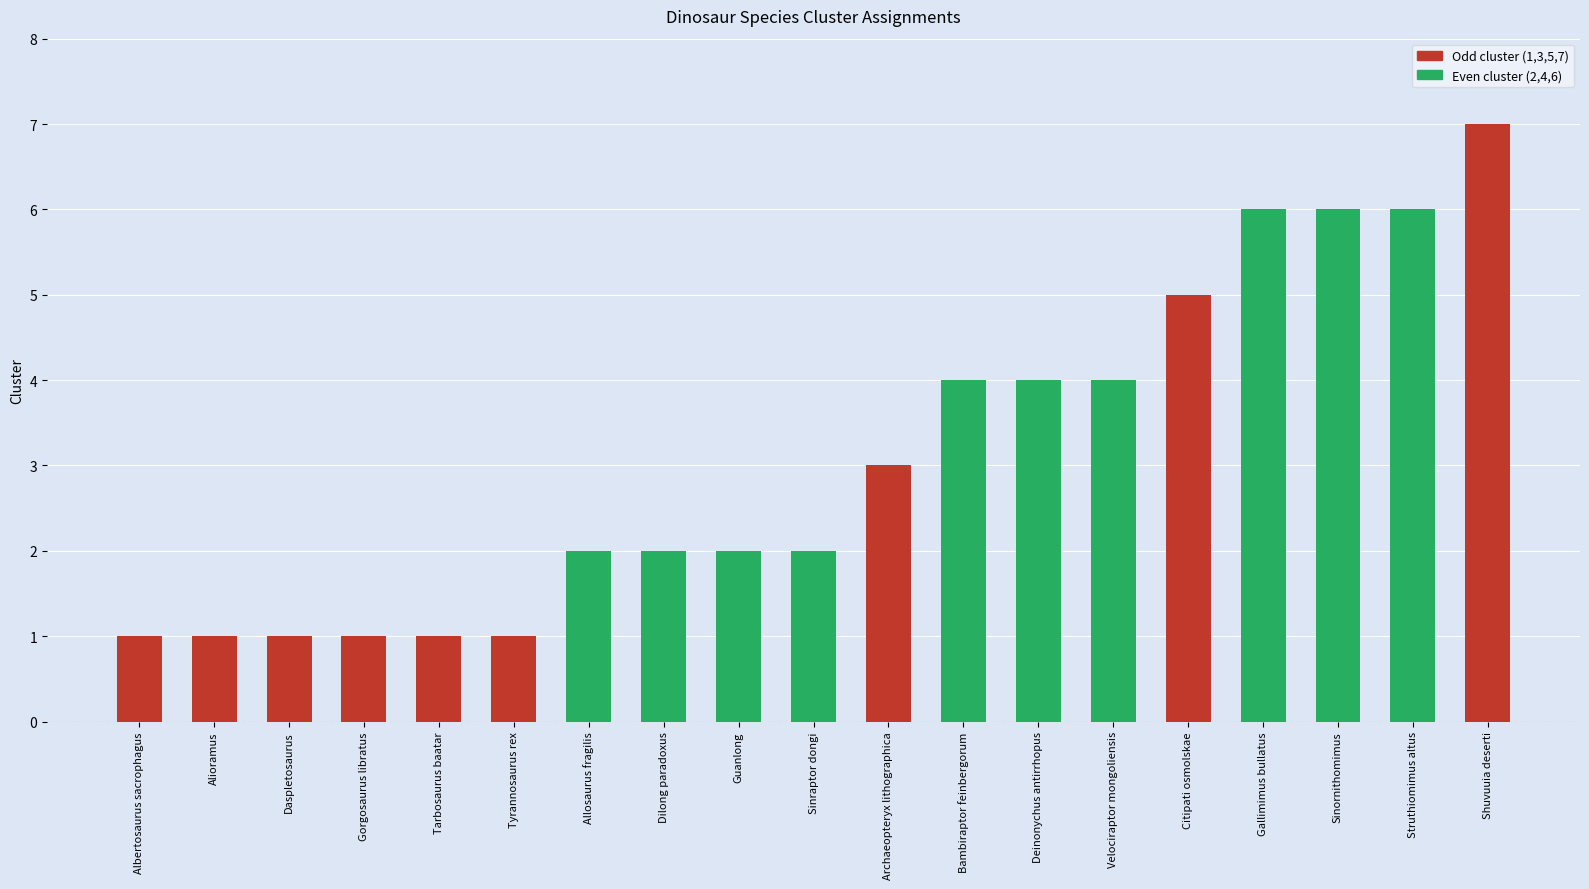

Between Bambiraptor feinbergorum and Struthiomimus altus, which is larger?

Struthiomimus altus